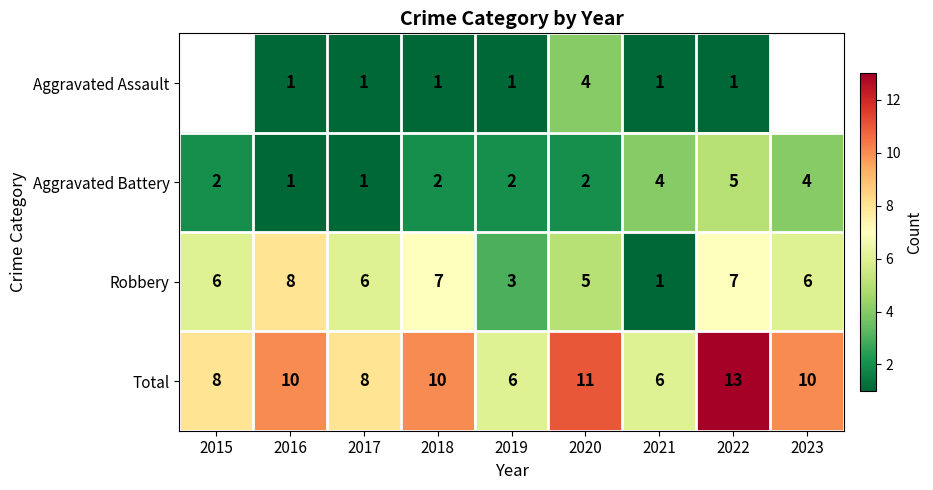

Rank the series at 2020 from lowest to highest value.

Aggravated Battery, Aggravated Assault, Robbery, Total